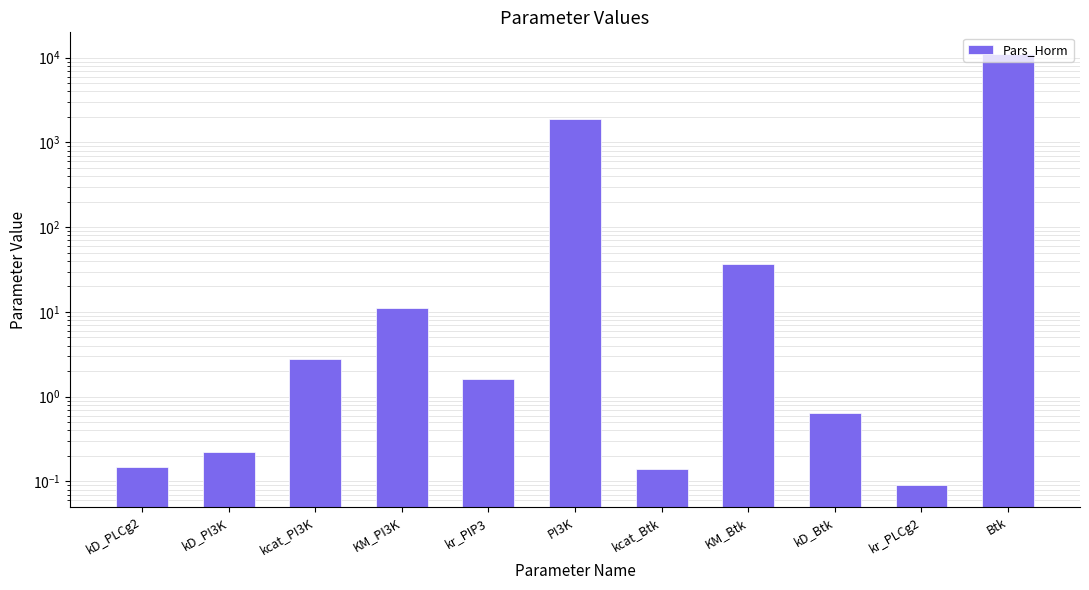

Does the chart contain any negative values?

No